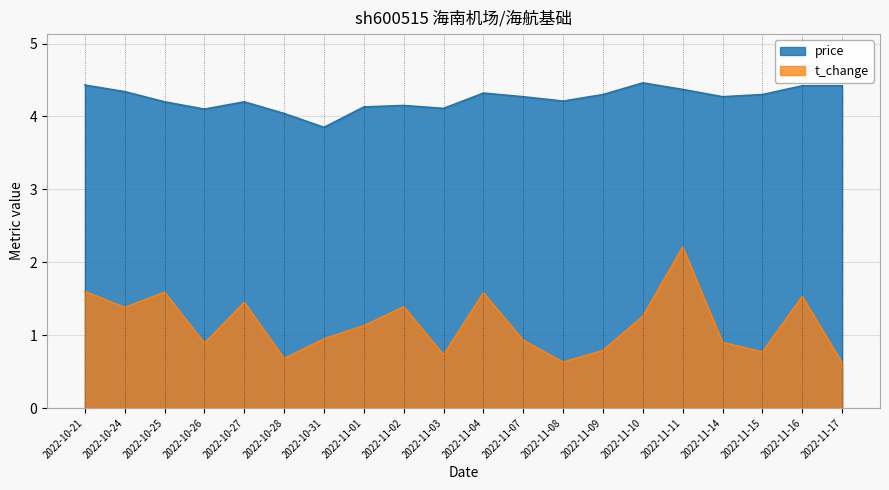

What is the difference between the highest and lowest values at 2022-11-07?

3.3